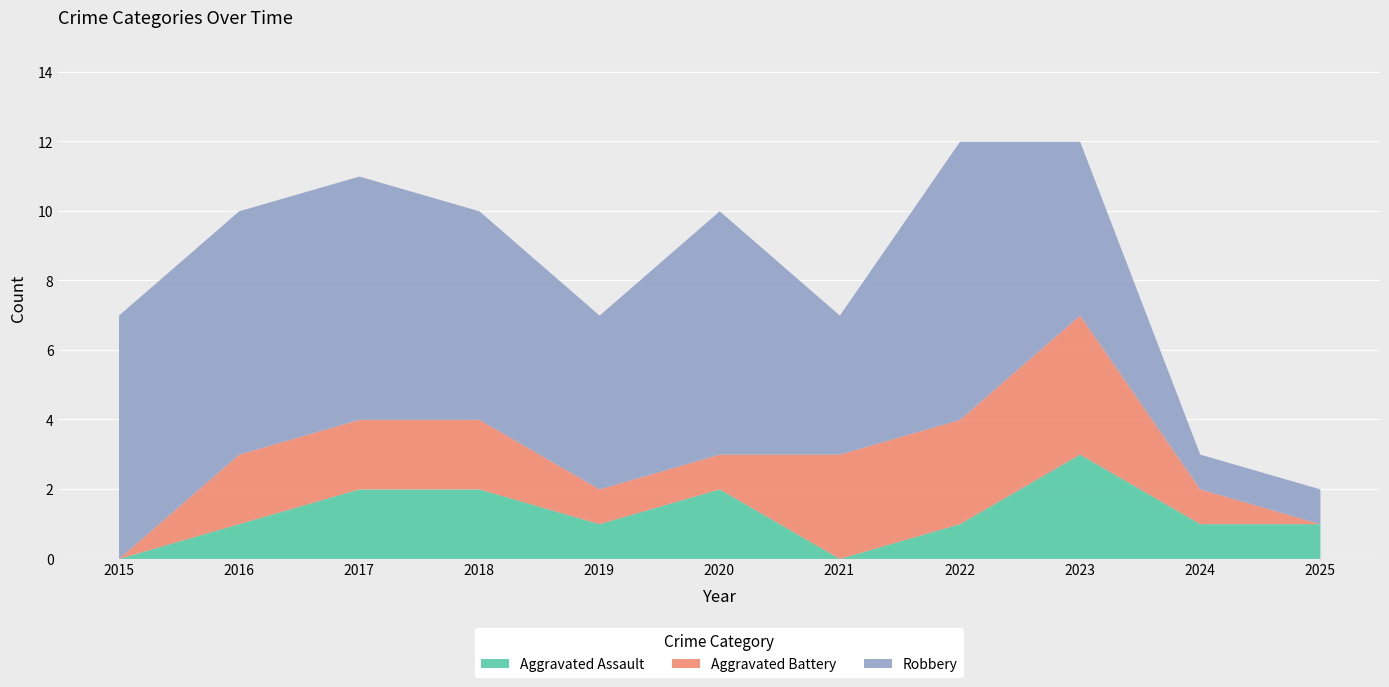

How many lines are shown in the chart?

3